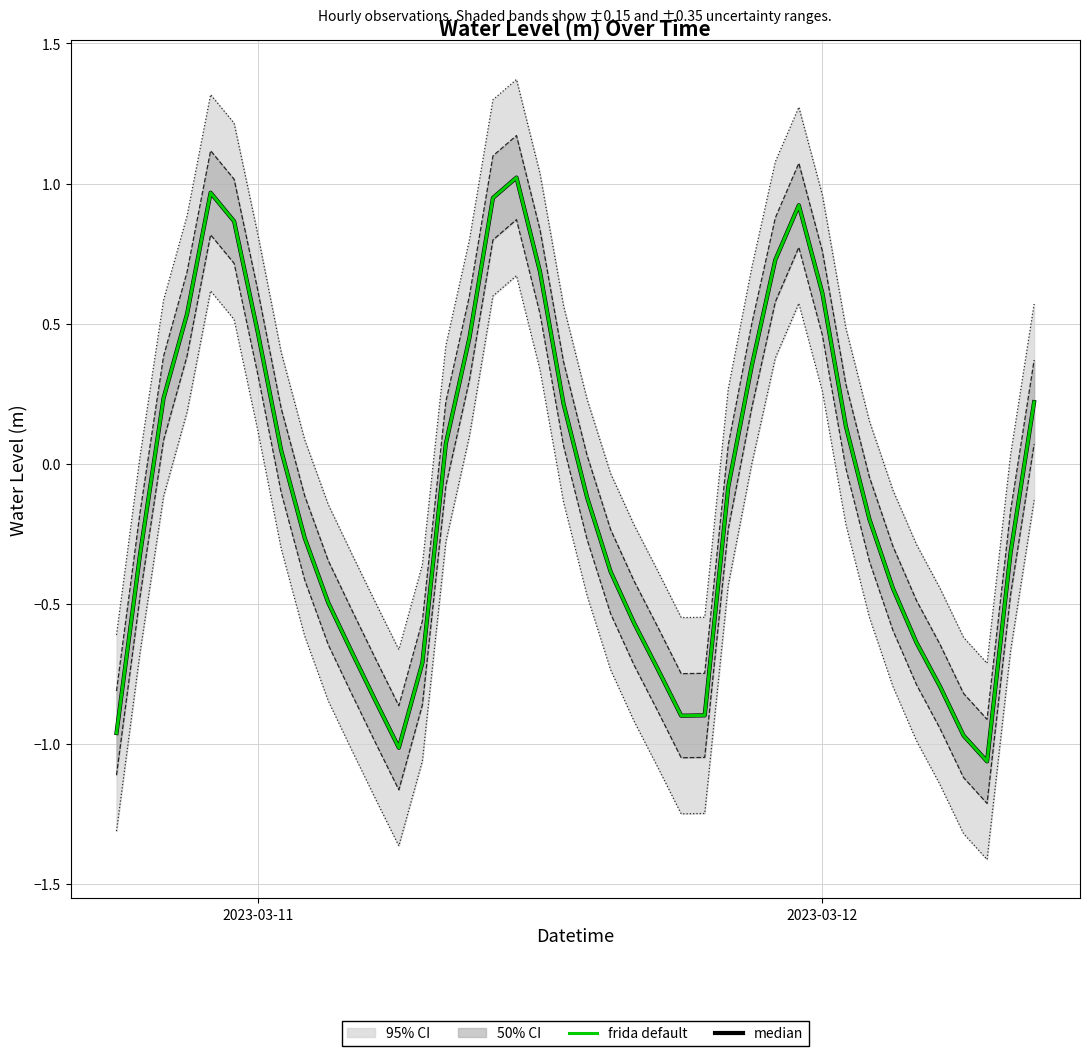

True or false: median and frida default intersect in this chart.

False